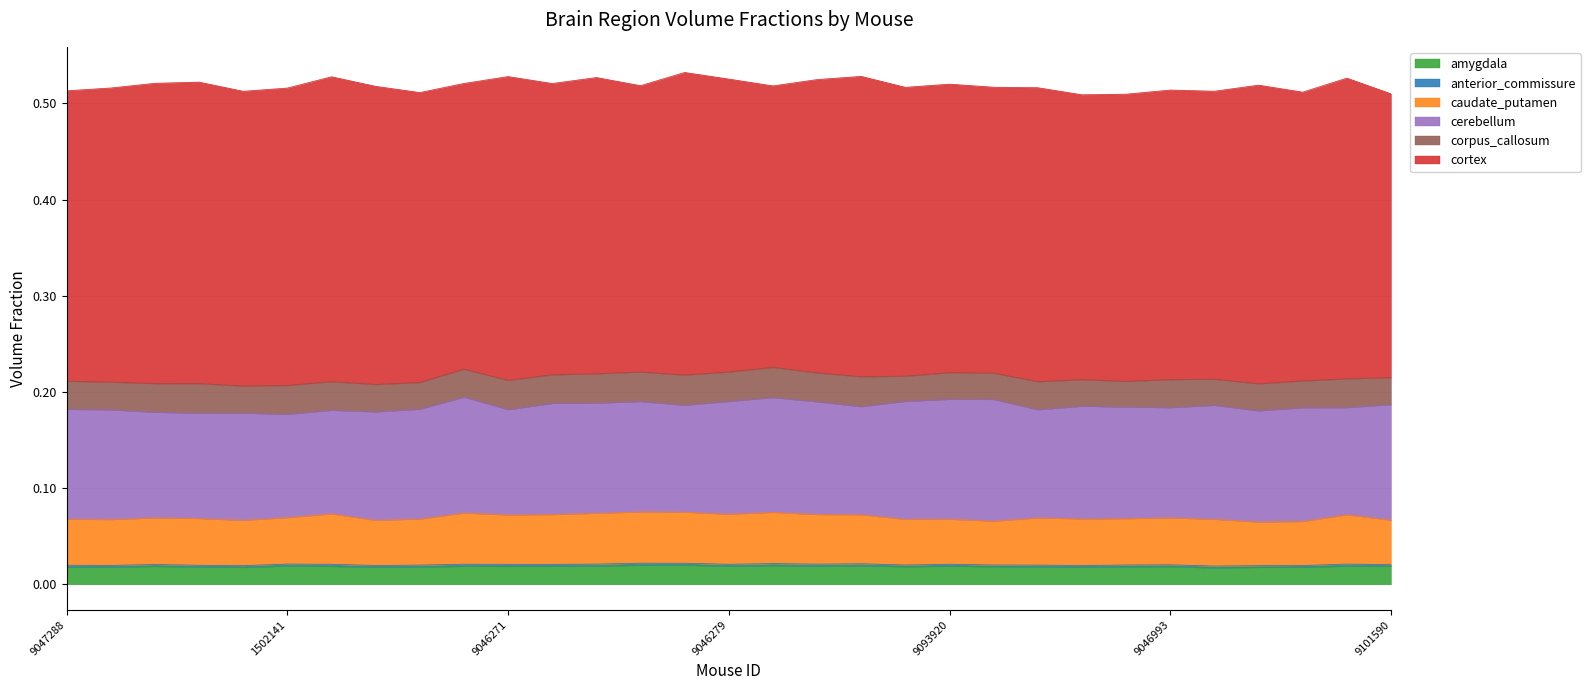

How many cerebellum values are between 0 and 1?

31